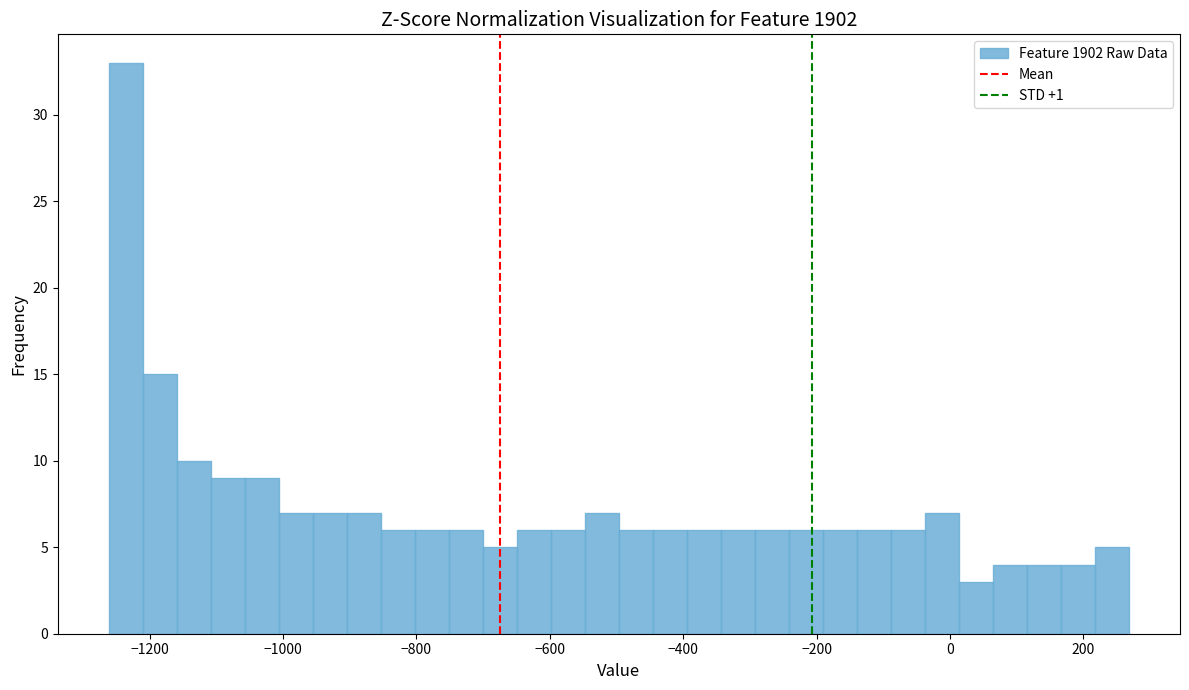

Around what value on the x-axis is the tallest bar? Give the approximate position of its centre, as read against the axis.

-1240